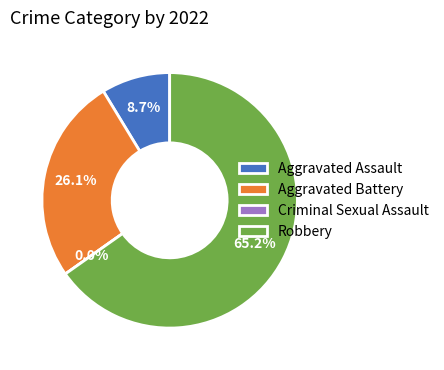

What percentage is NOT represented by Aggravated Assault?

91.3%